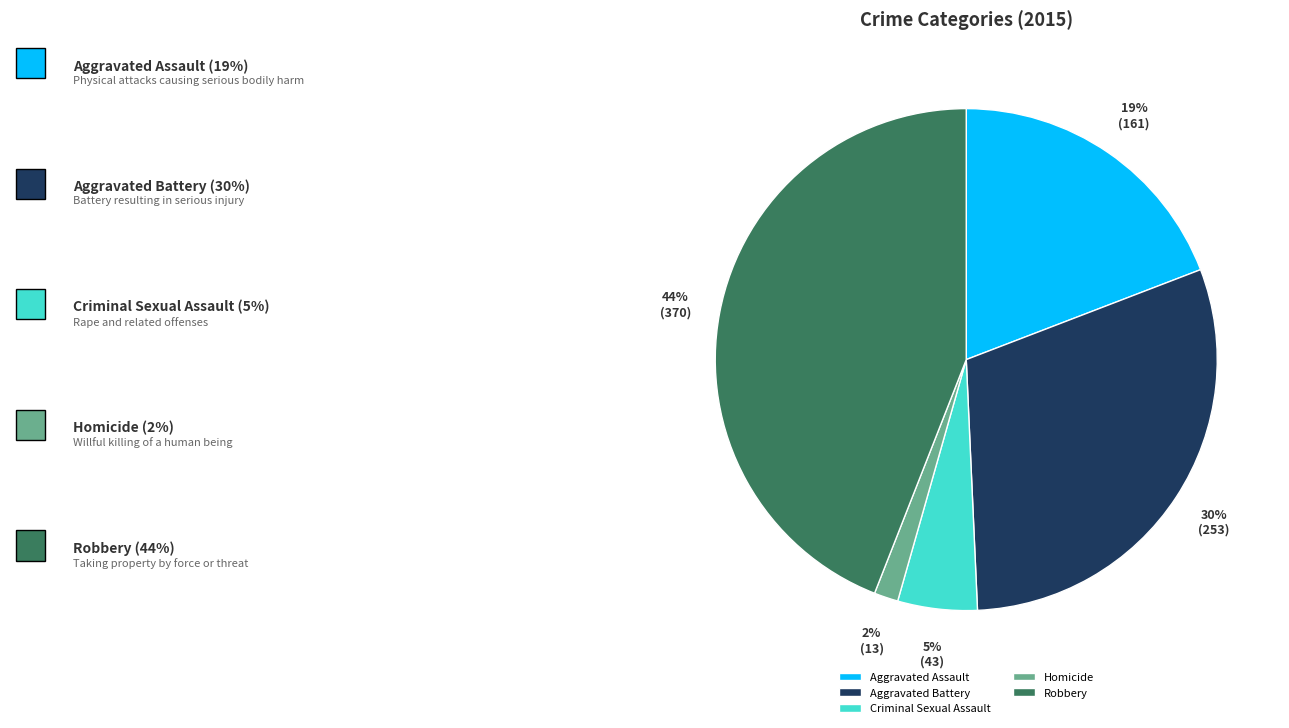

Rank the categories by value from highest to lowest.

Robbery, Aggravated Battery, Aggravated Assault, Criminal Sexual Assault, Homicide